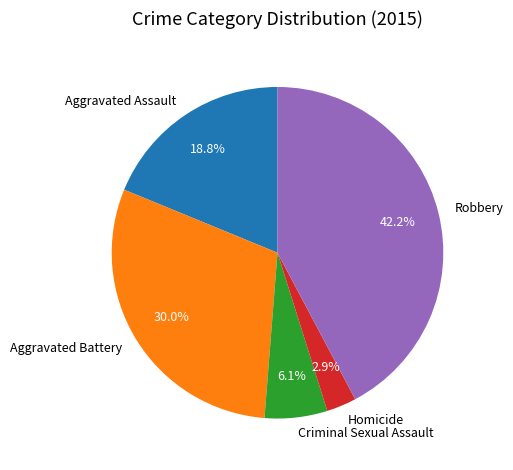

Is it true that Criminal Sexual Assault is 6% of the pie?

True